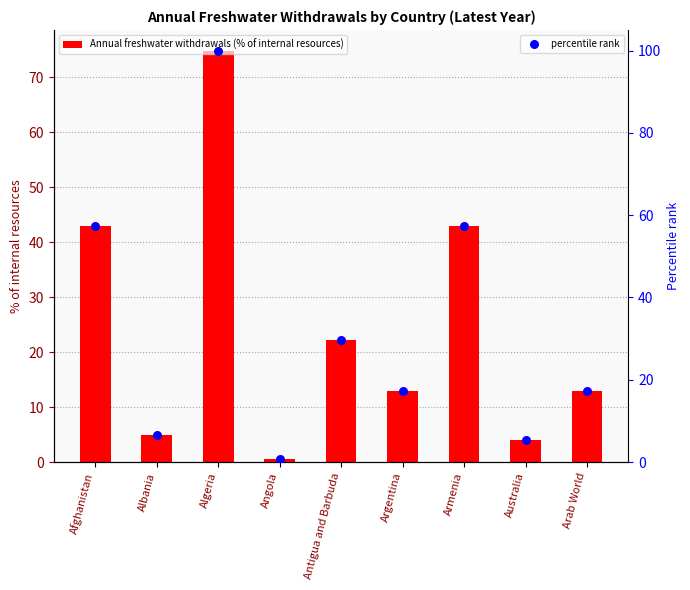

Which series contains the highest Y value?

percentile rank